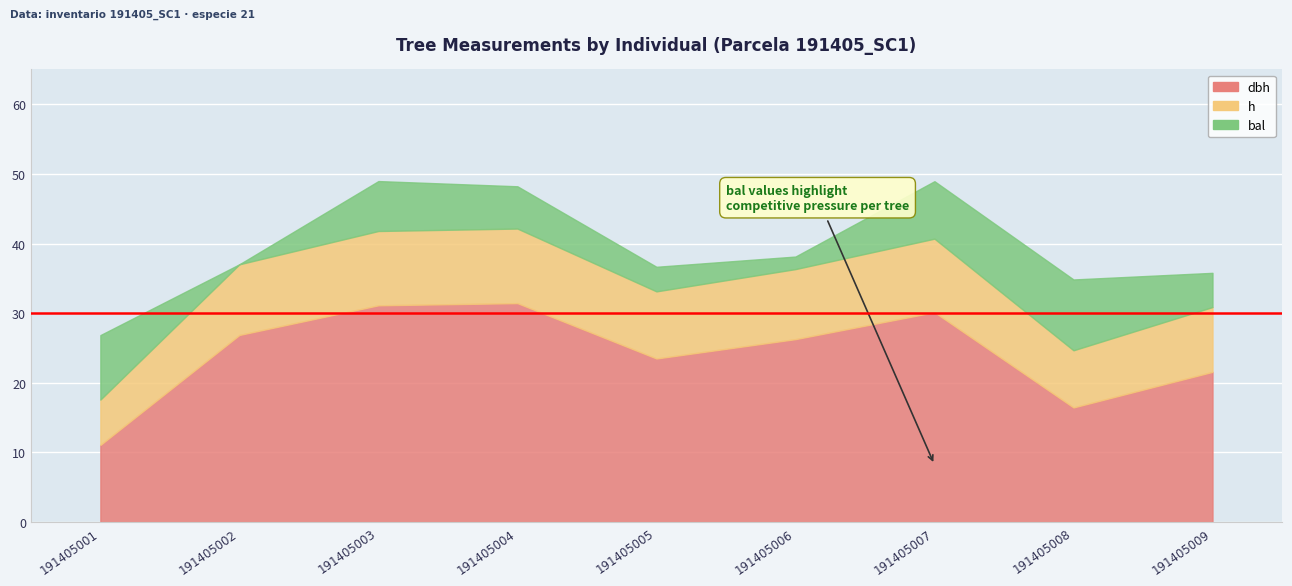

Reading right to left, list all the values displayed in this chart.

dbh: 21.6	16.5	30.1	26.3	23.5	31.4	31.1	26.9	11.1
h: 9.3	8.2	10.6	10.1	9.6	10.7	10.7	10.2	6.5
bal: 4.9	10.2	8.2	1.8	3.5	6.1	7.2	0.0	9.3